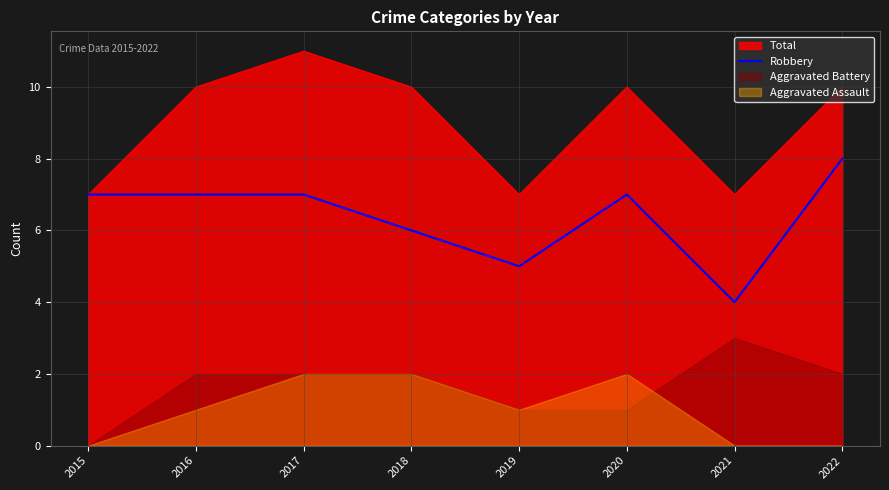

The Robbery series shows 4 at 2015. True or false?

False